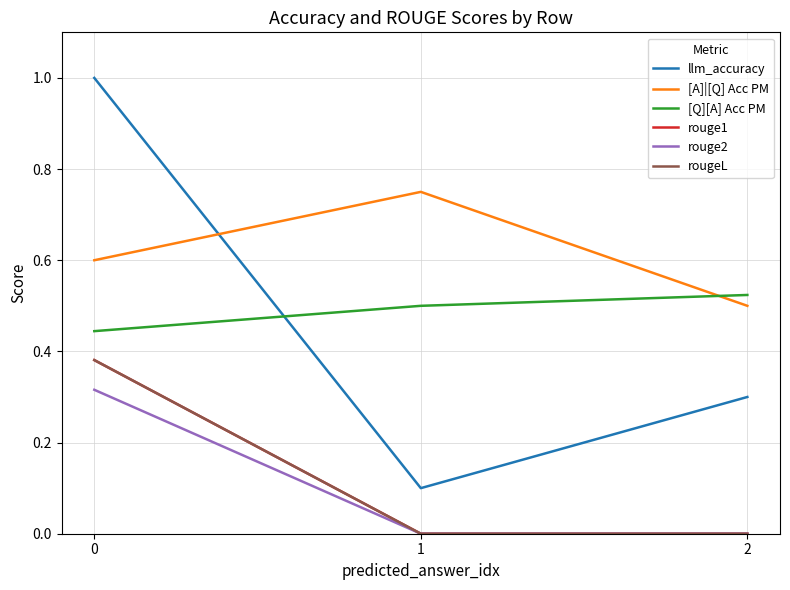

True or false: [Q][A] Acc PM has a value of 0.8 at 0.

False